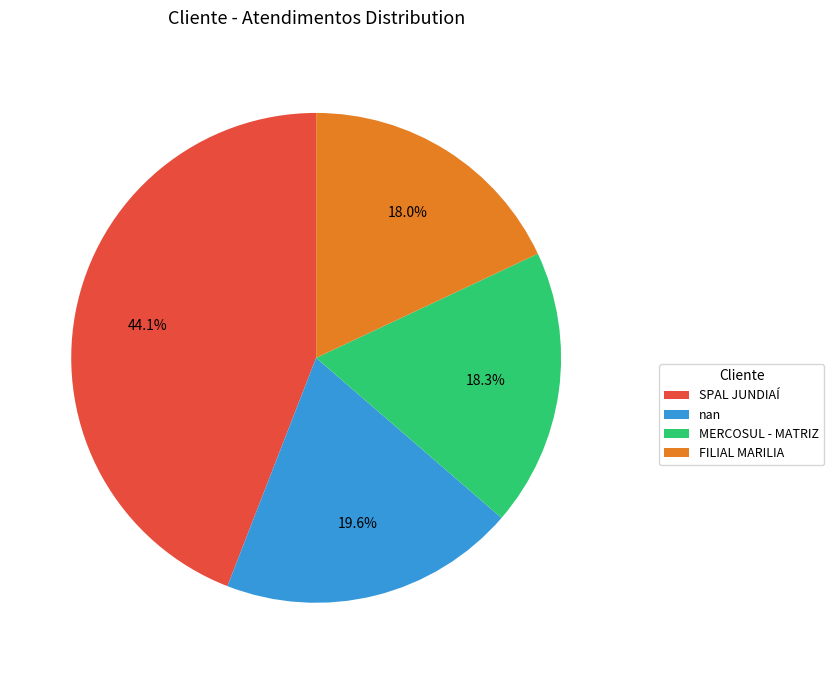

Between SPAL JUNDIAÍ and FILIAL MARILIA, which is larger?

SPAL JUNDIAÍ